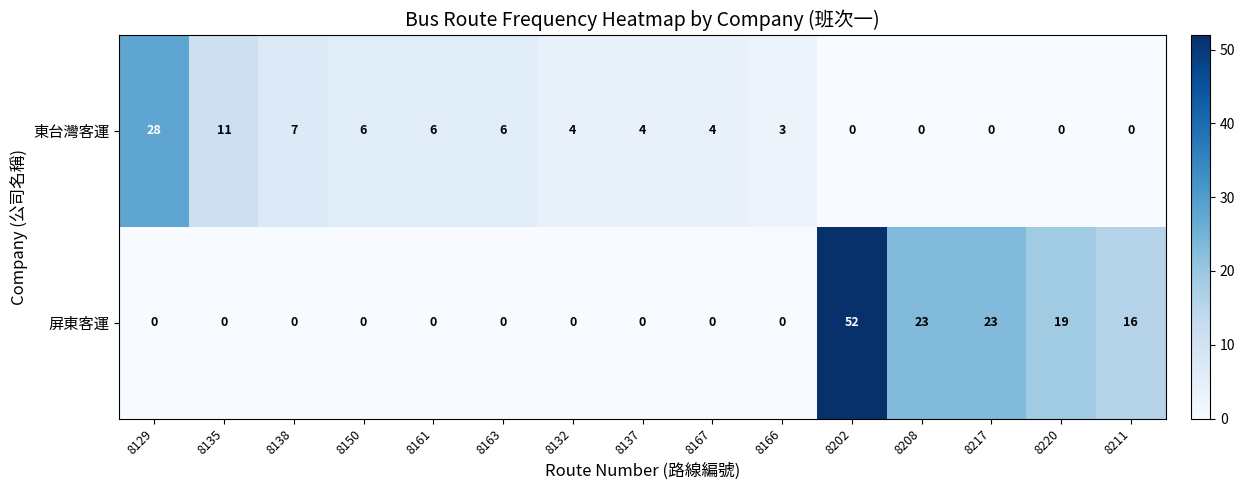

Which label corresponds to the largest value in the chart?

8202